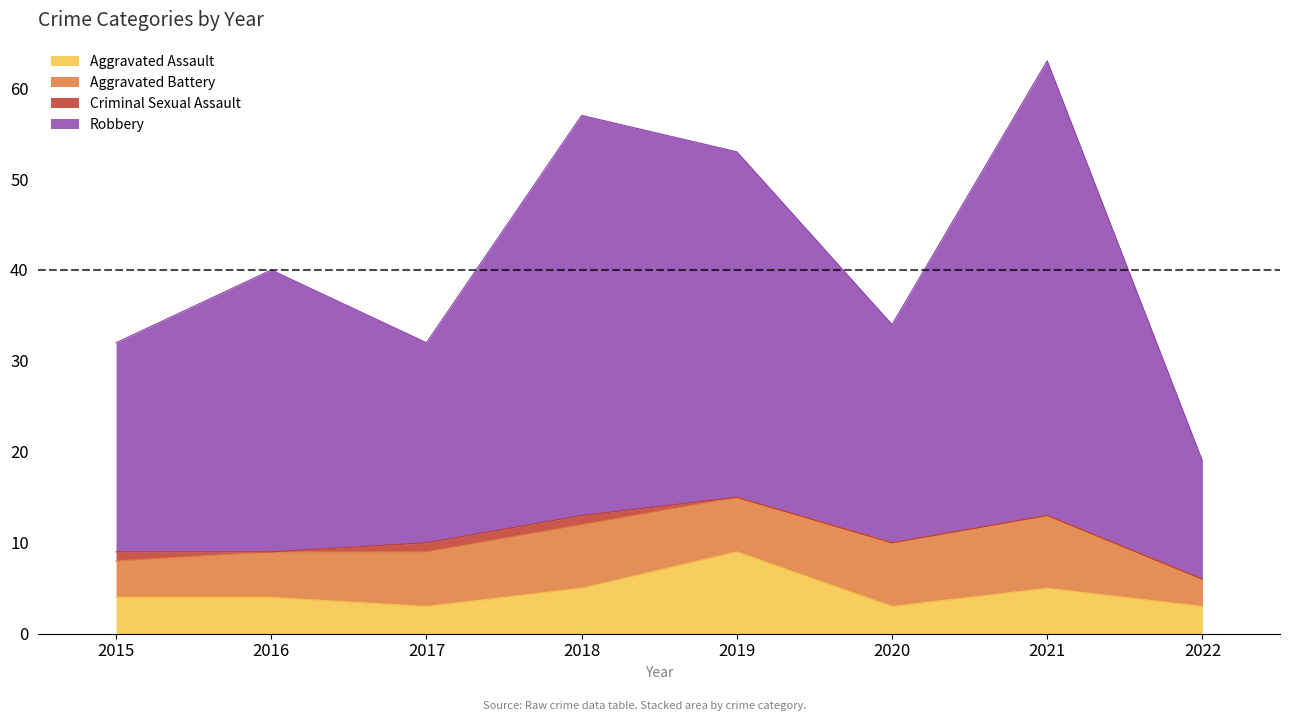

Does the chart have visible grid lines?

No